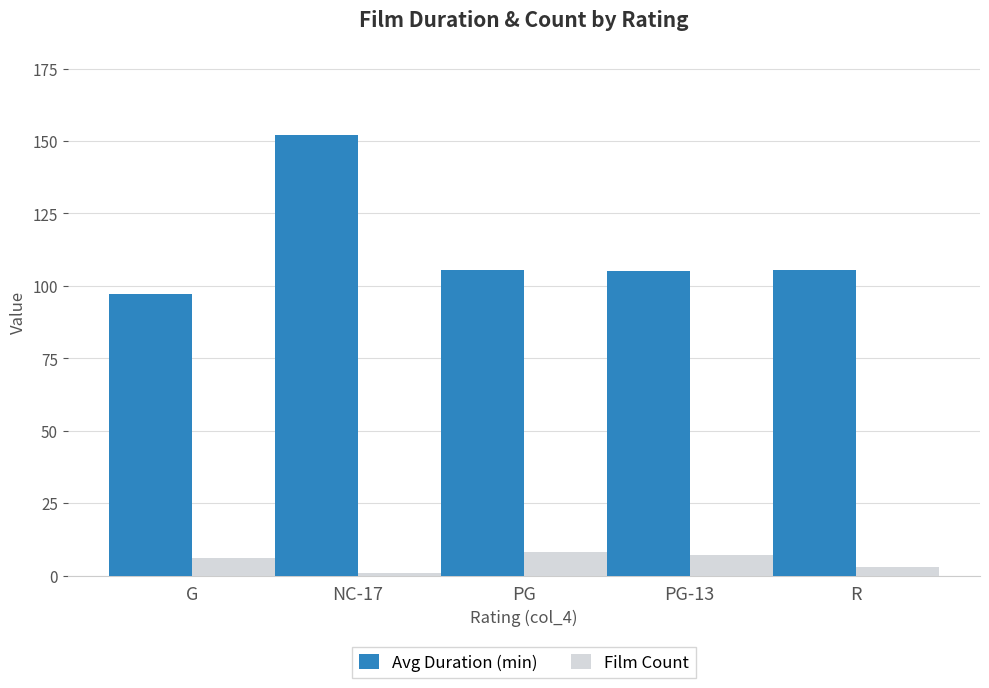

At how many categories does at least one series exceed 89?

5